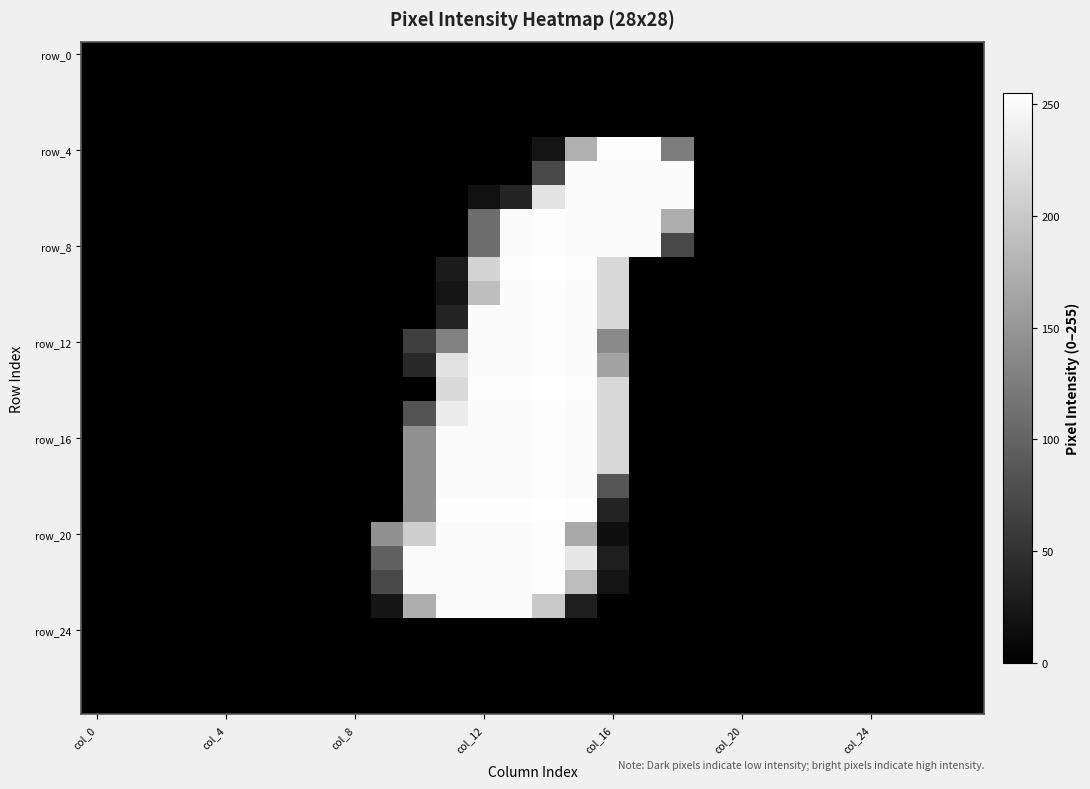

Which label corresponds to the smallest value in the chart?

col_0